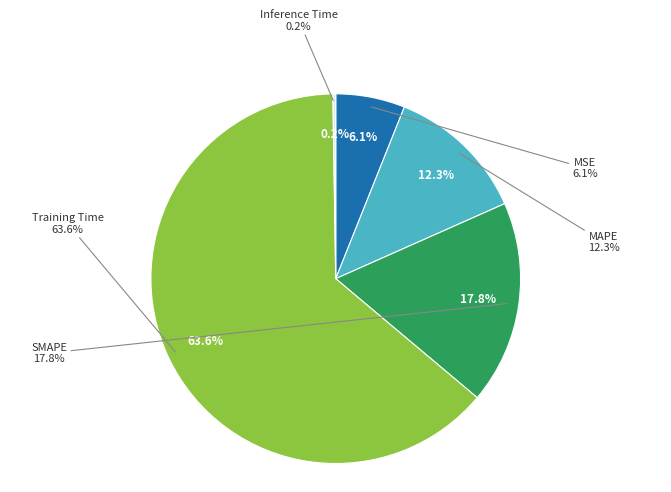

To the nearest percent, what percentage of the pie is SMAPE?

18%